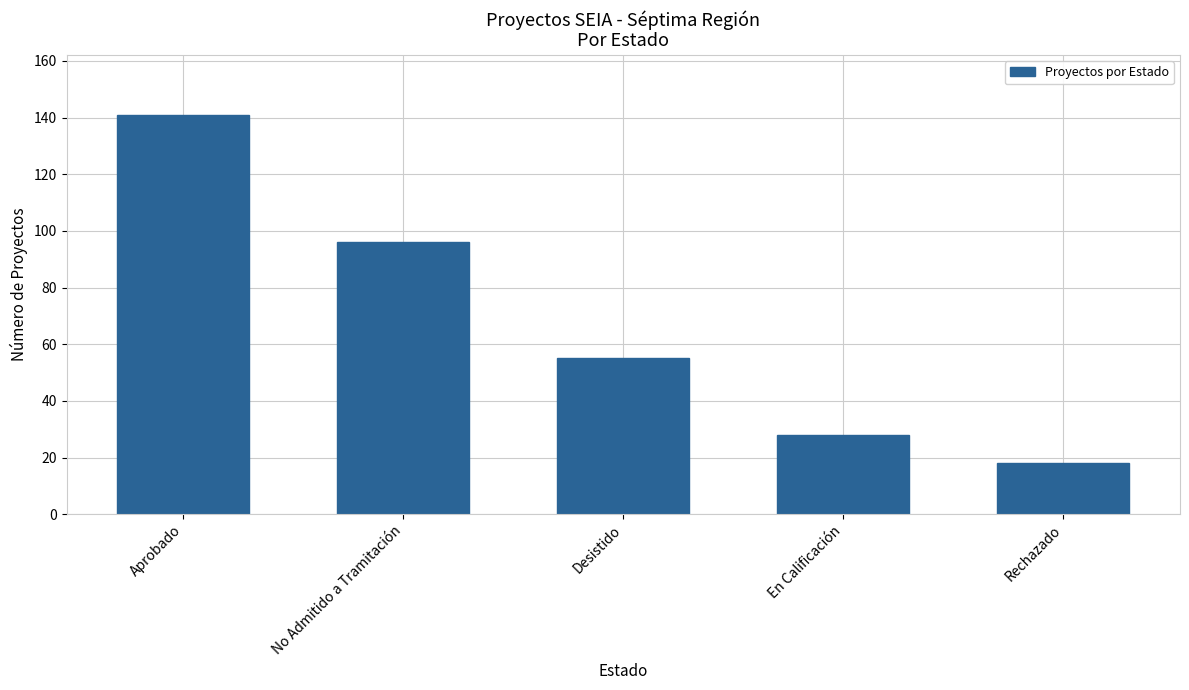

Are the bars grouped side by side (vs. stacked)?

No